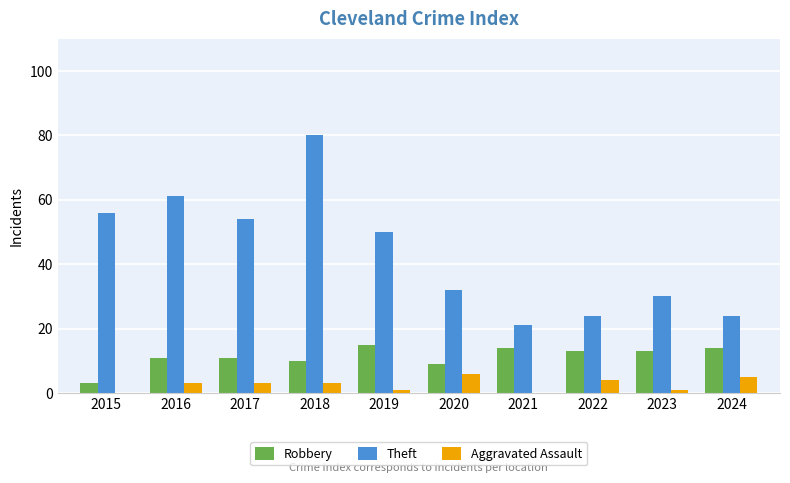

At which category is the sum across all series the highest?

2018